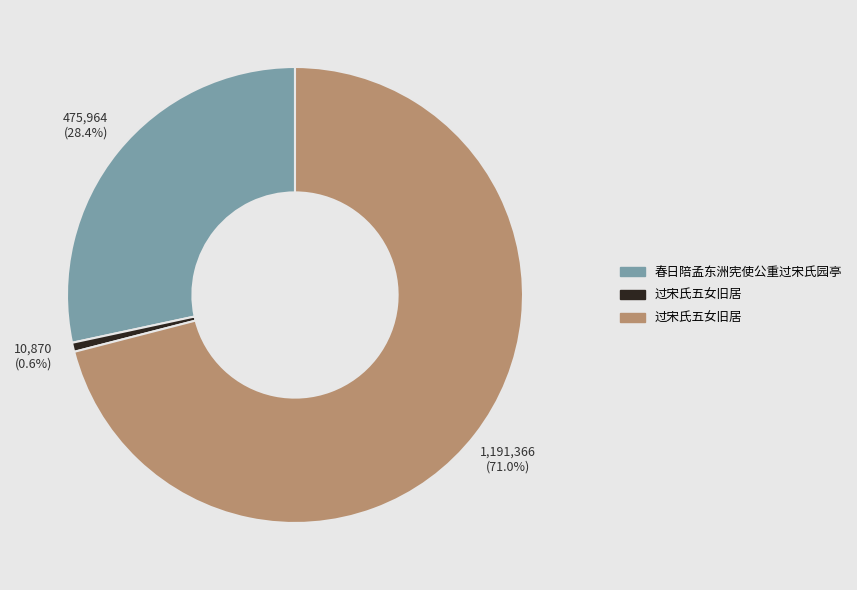

Is there a majority slice in this chart?

Yes